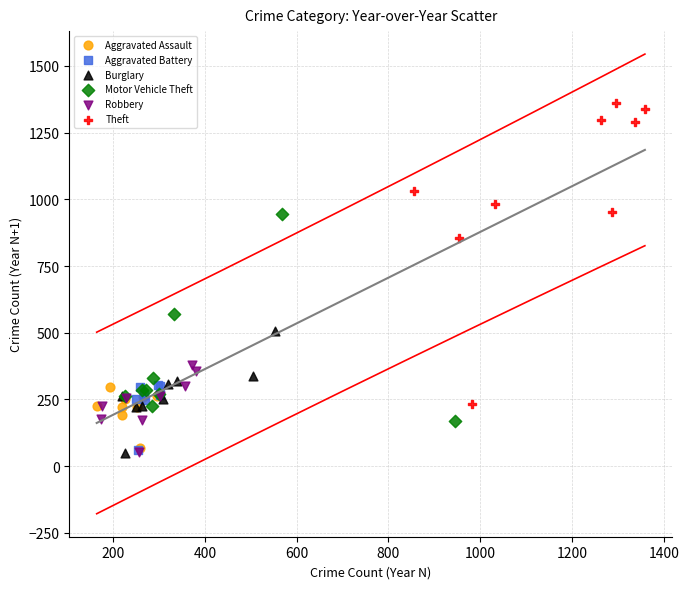

Which series has the largest Y range (max minus min)?

Theft